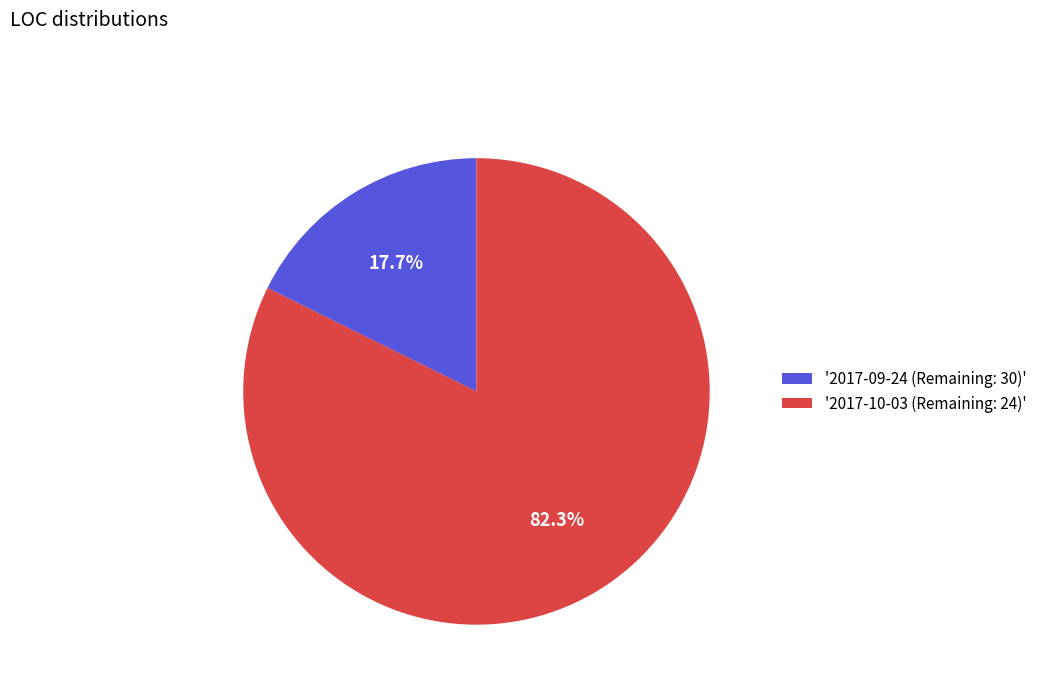

Which slice is the smallest?

'2017-09-24 (Remaining: 30)'